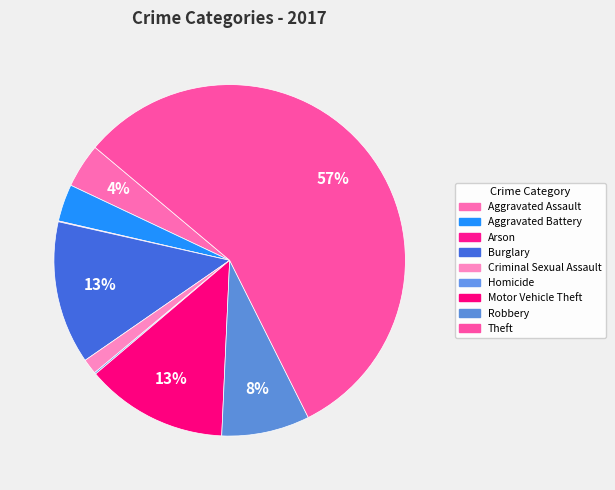

Rank the categories by value from highest to lowest.

Theft, Burglary, Motor Vehicle Theft, Robbery, Aggravated Assault, Aggravated Battery, Criminal Sexual Assault, Homicide, Arson